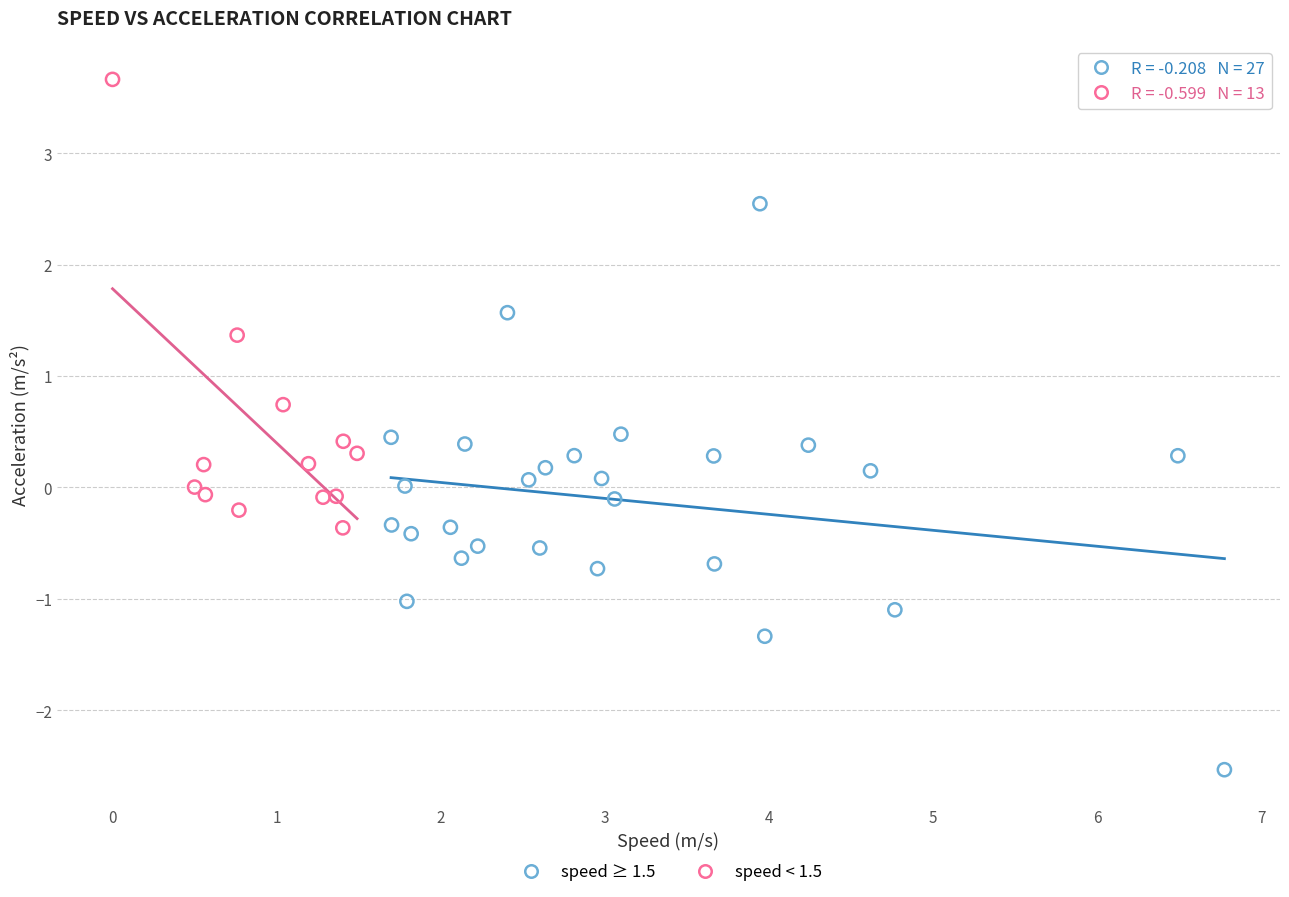

Which series reaches the maximum Y coordinate?

speed < 1.5